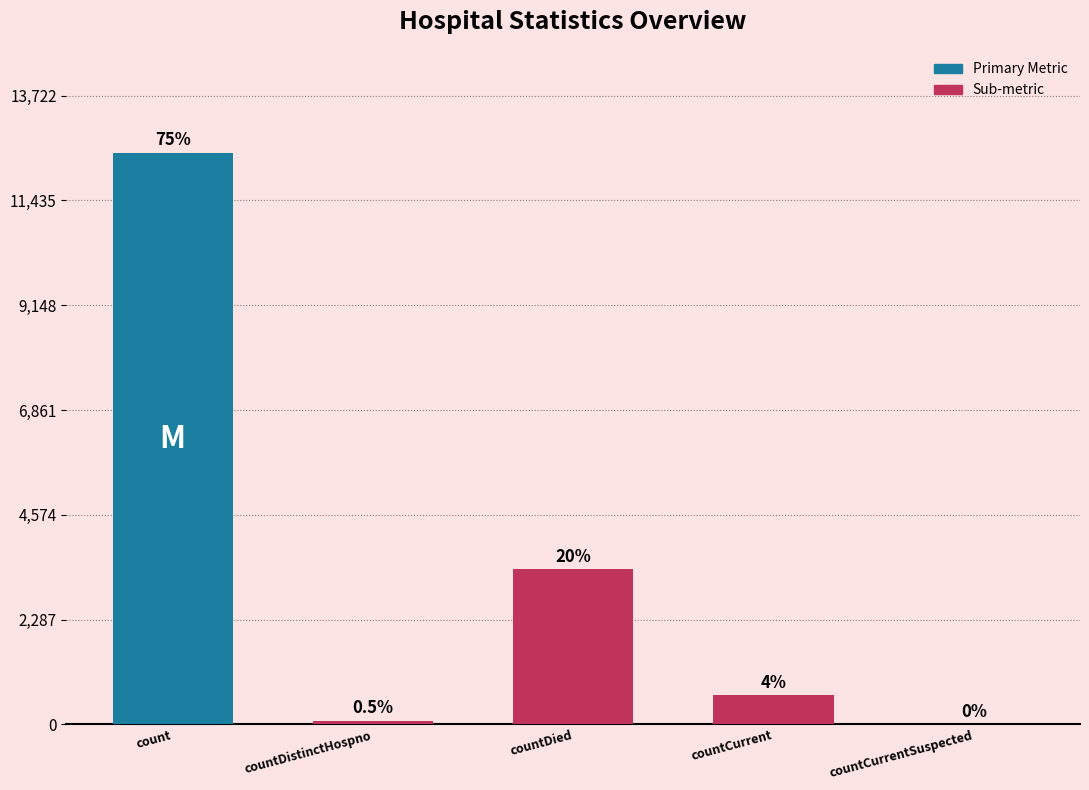

Is it true that the value at countCurrentSuspected is 5606?

False